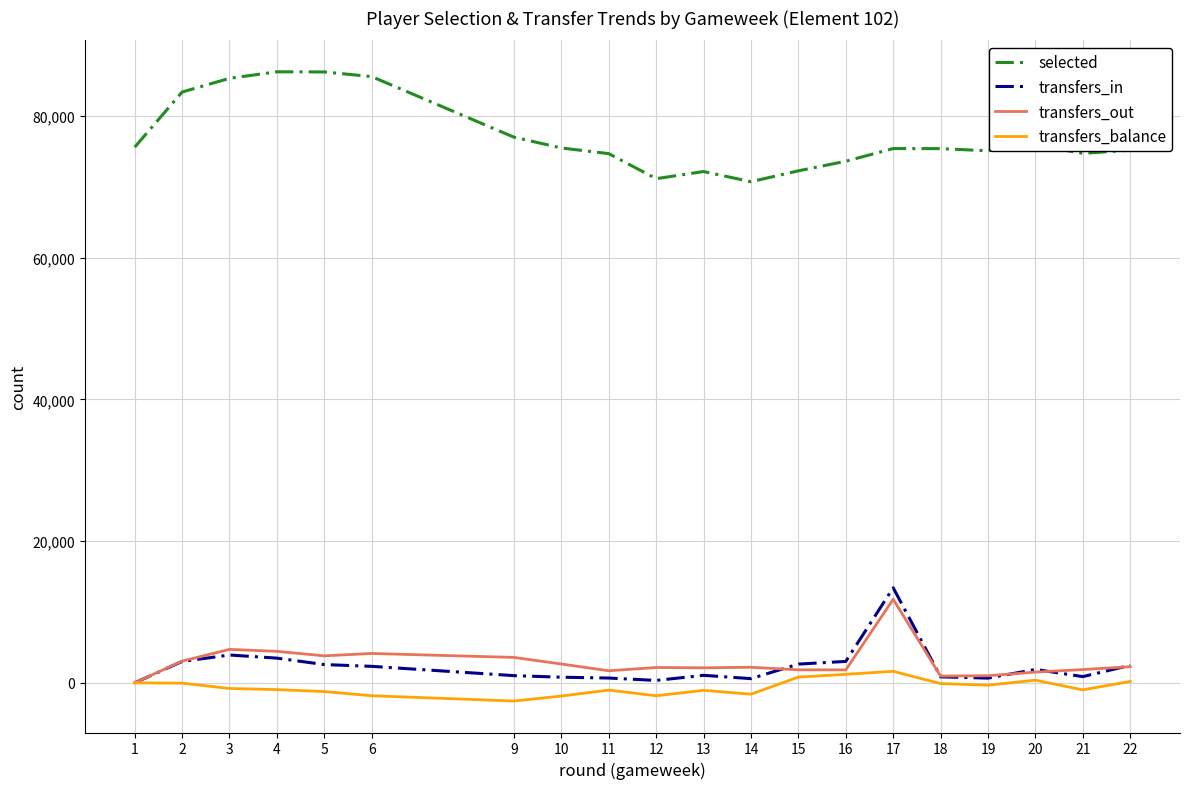

What is the maximum value for selected?

86244